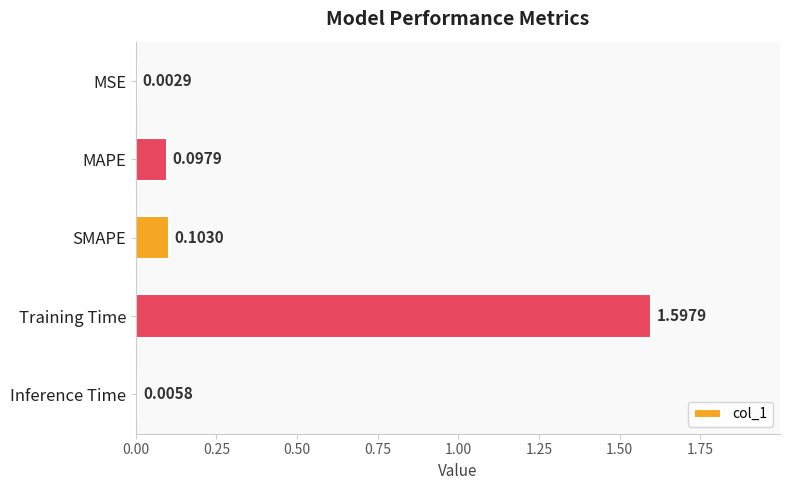

At which category does the chart reach its peak across all series?

Training Time